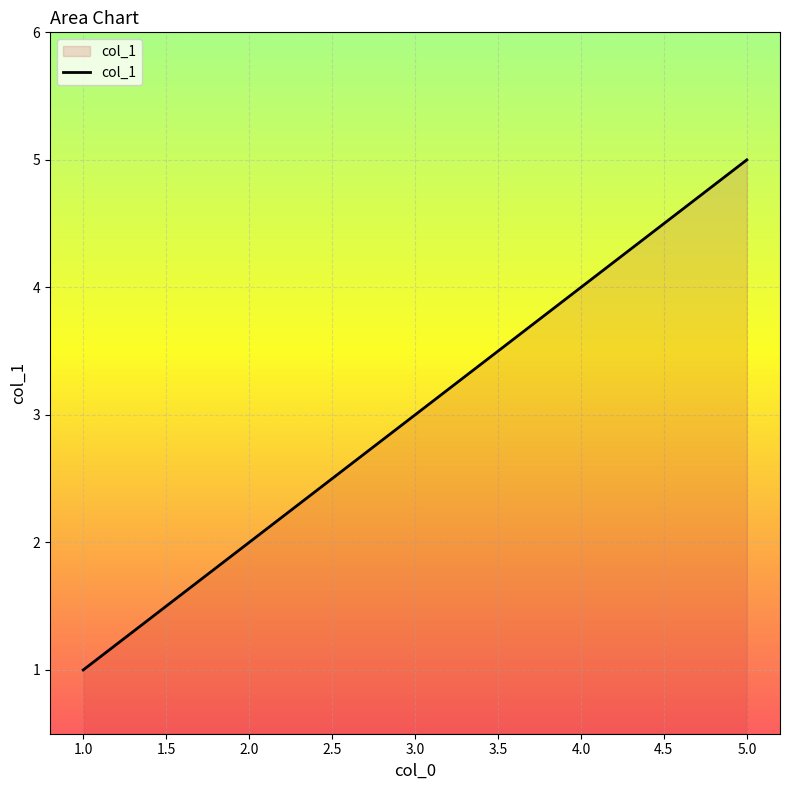

At which category does the chart reach its minimum across all series?

1.0